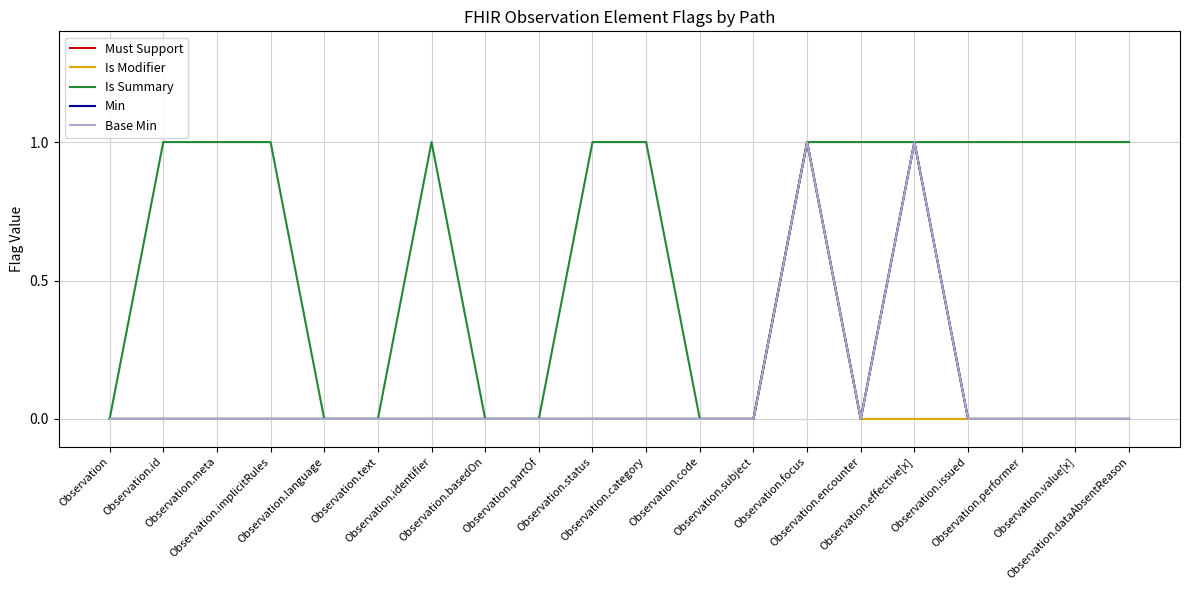

Which label corresponds to the smallest value in the chart?

Observation